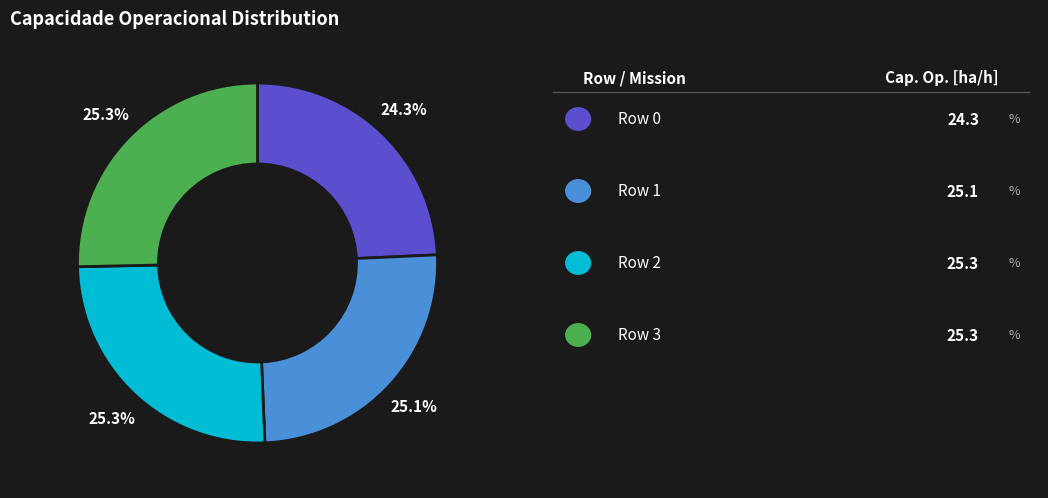

Is there any slice that represents more than half of the pie?

No